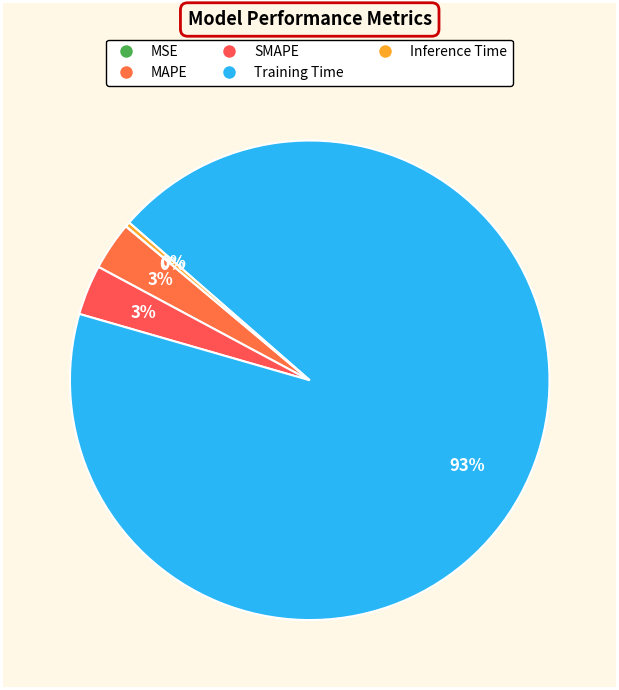

What portion of the pie excludes SMAPE?

96.6%